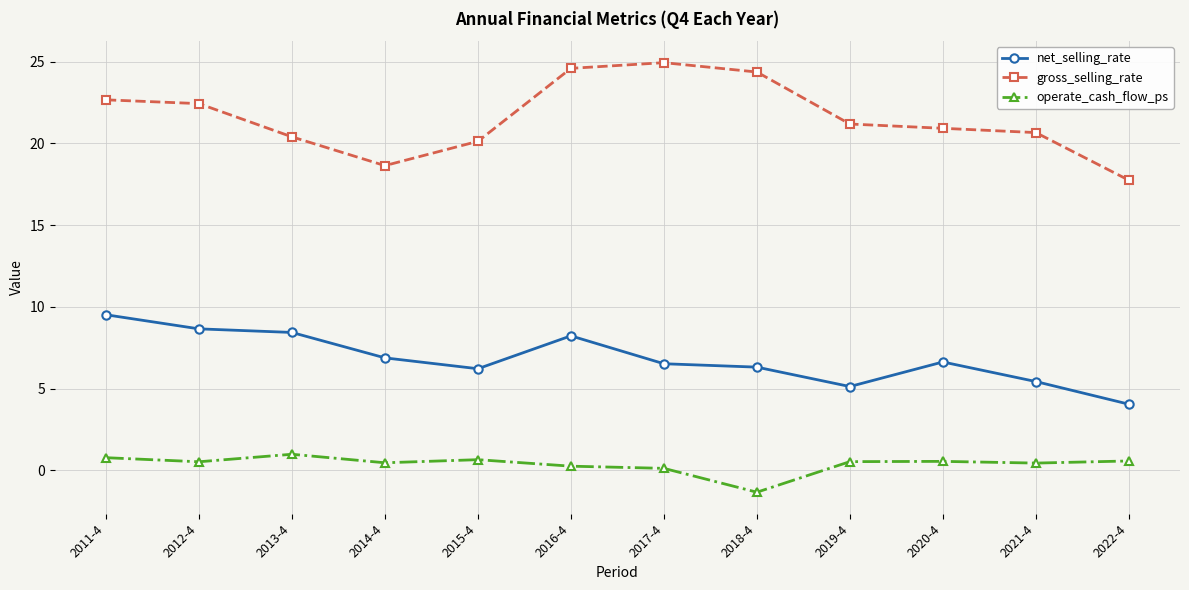

True or false: operate_cash_flow_ps and gross_selling_rate cross at least once.

False